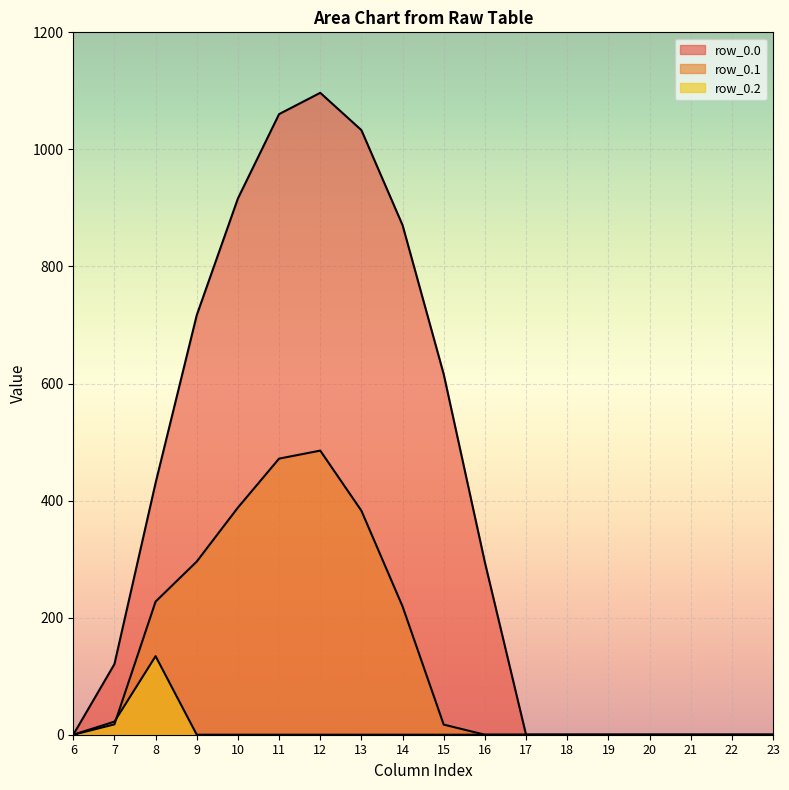

What is the total value across all series at 11?

1532.0